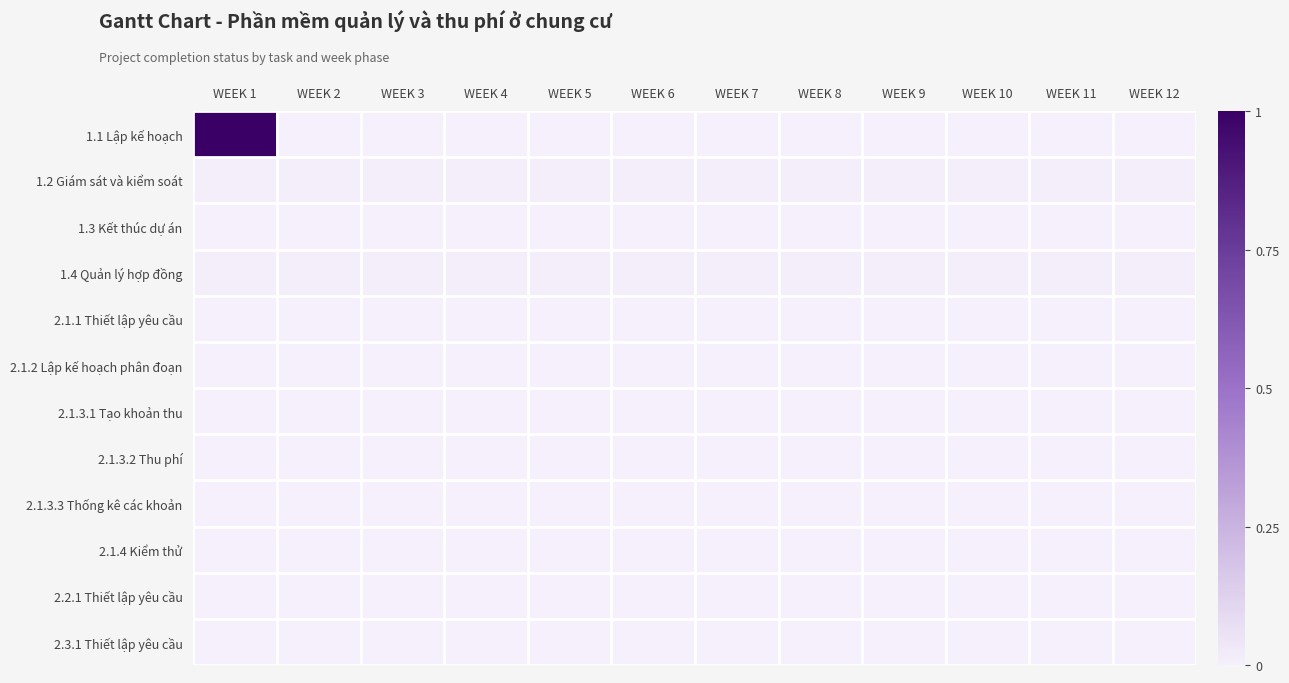

Which series has the largest total across all categories?

1.1 Lập kế hoạch